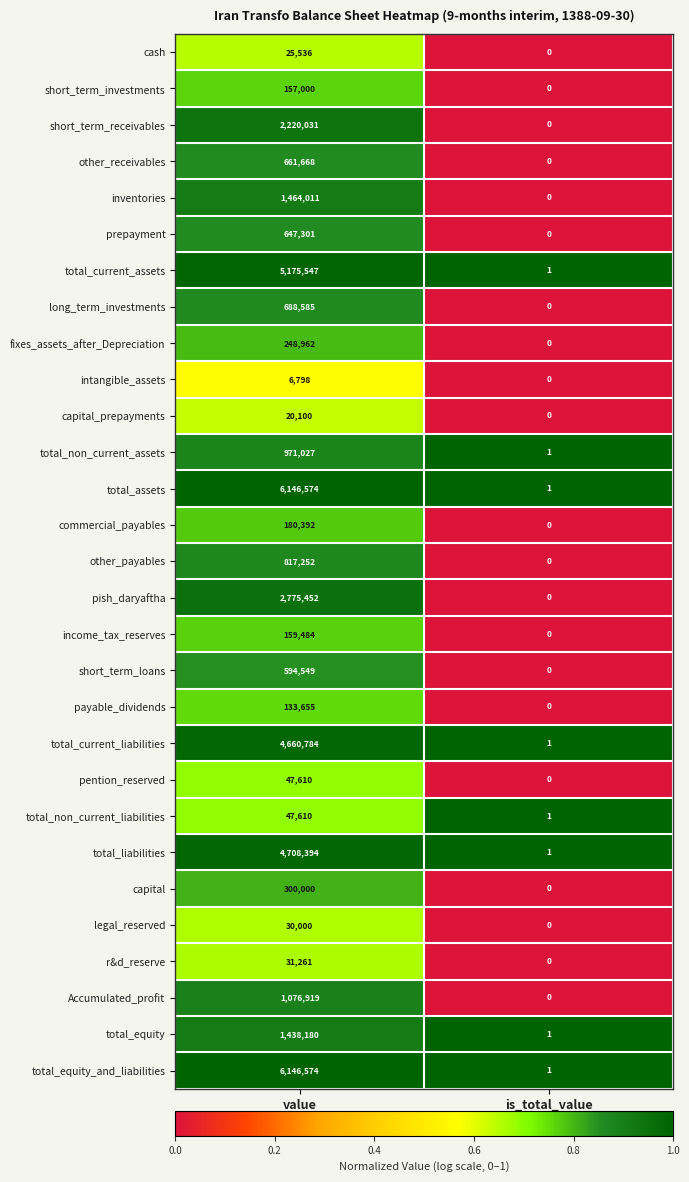

Read the total_assets value at value, to the nearest 50.

6146550